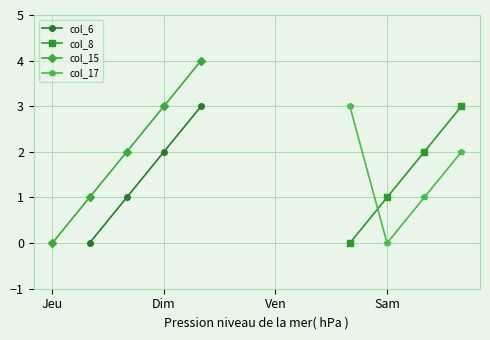

True or false: col_16 has a value of -2 at 6.

False